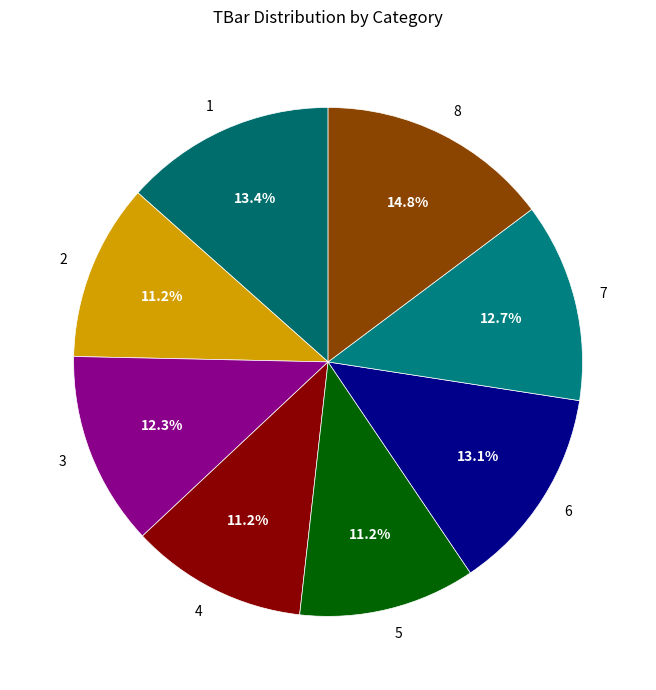

Which has a higher value, 5 or 6?

6